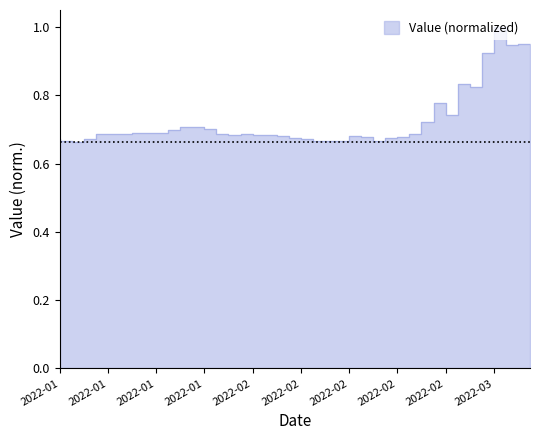

What is the minimum value shown in the chart?

0.7